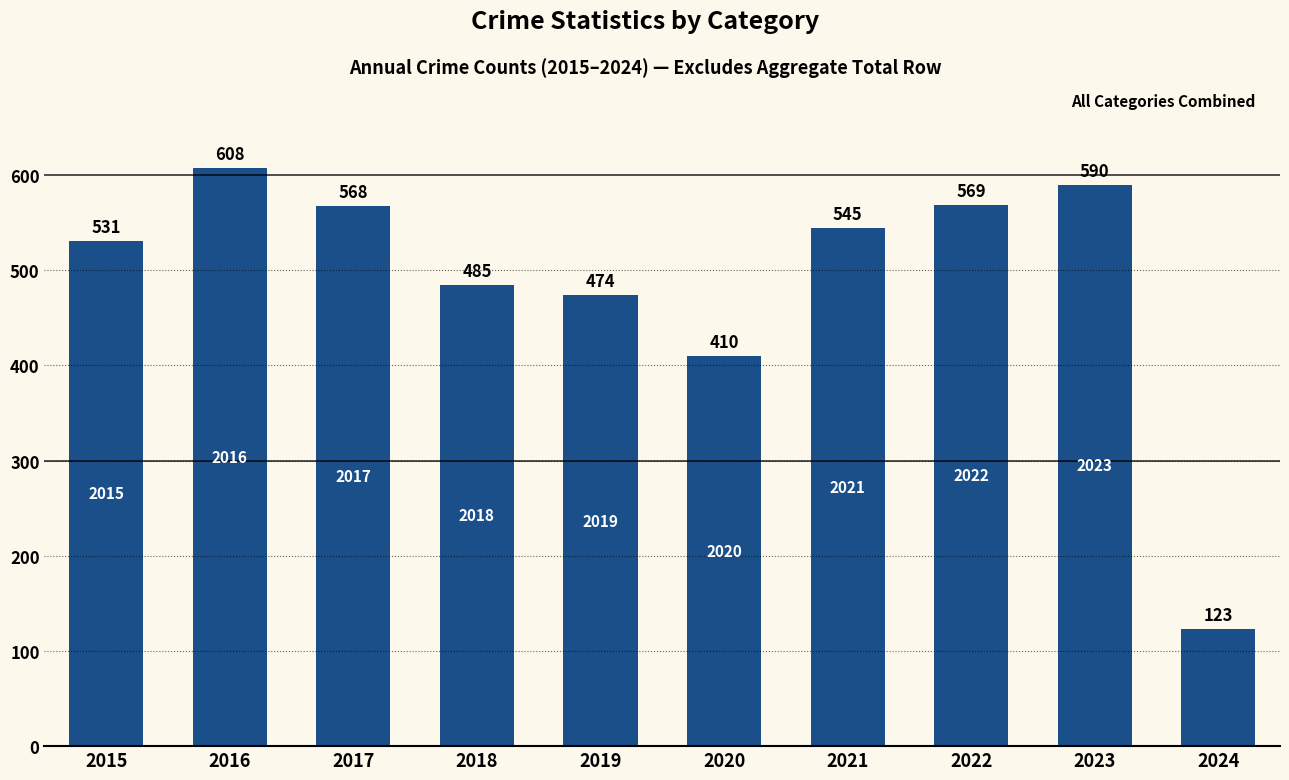

Approximately how many times larger is the value at 2016 compared to 2015?

1.1